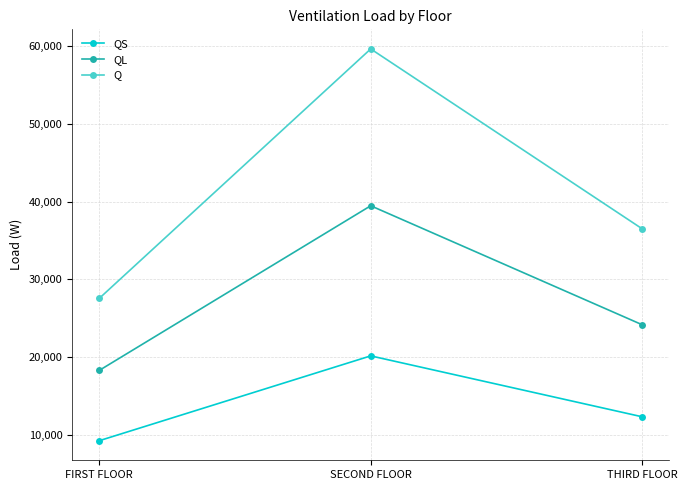

Reading right to left, transcribe all the data shown in this chart.

QS: THIRD FLOOR=12337.2	SECOND FLOOR=20168.8	FIRST FLOOR=9262.8
QL: THIRD FLOOR=24174.9	SECOND FLOOR=39472.2	FIRST FLOOR=18303.2
Q: THIRD FLOOR=36512.1	SECOND FLOOR=59641.0	FIRST FLOOR=27565.9